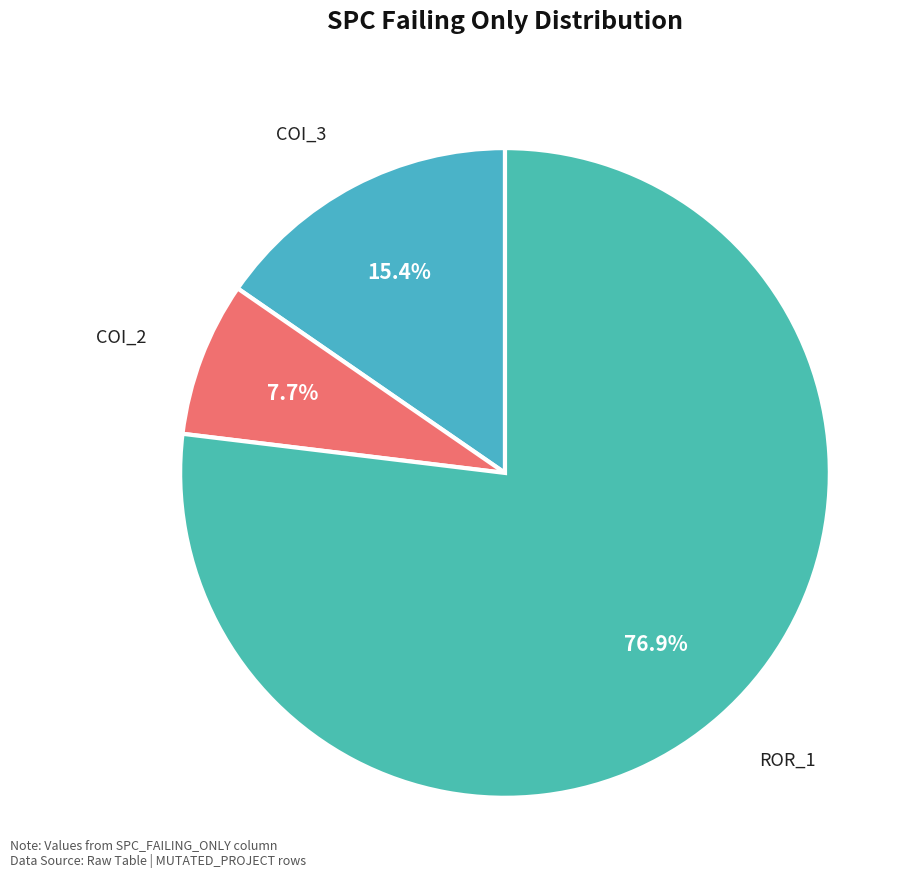

Which slice is the largest?

ROR_1